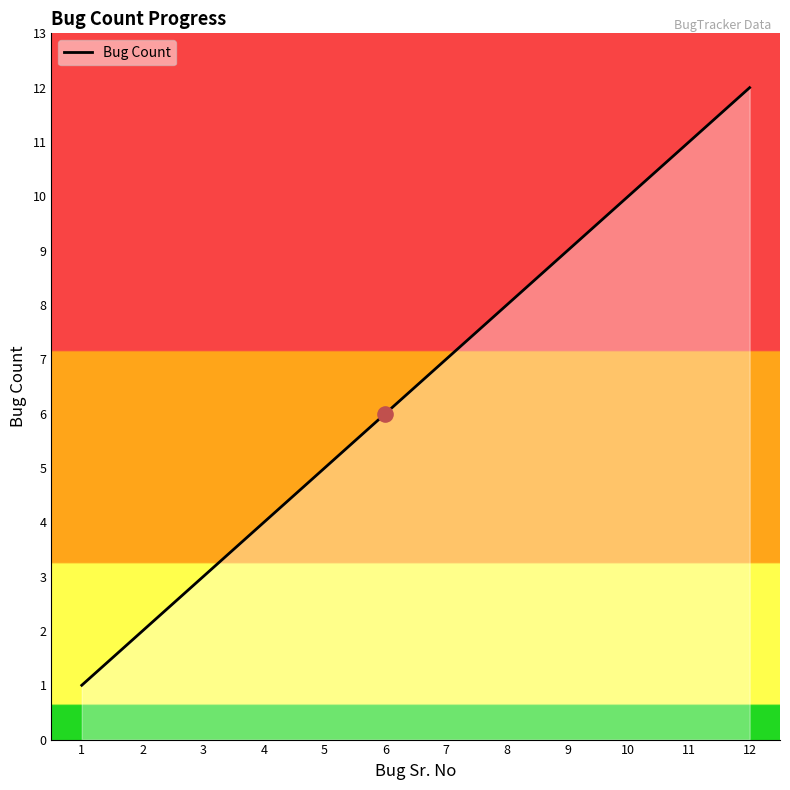

Which has a higher value, 6 or 2?

6